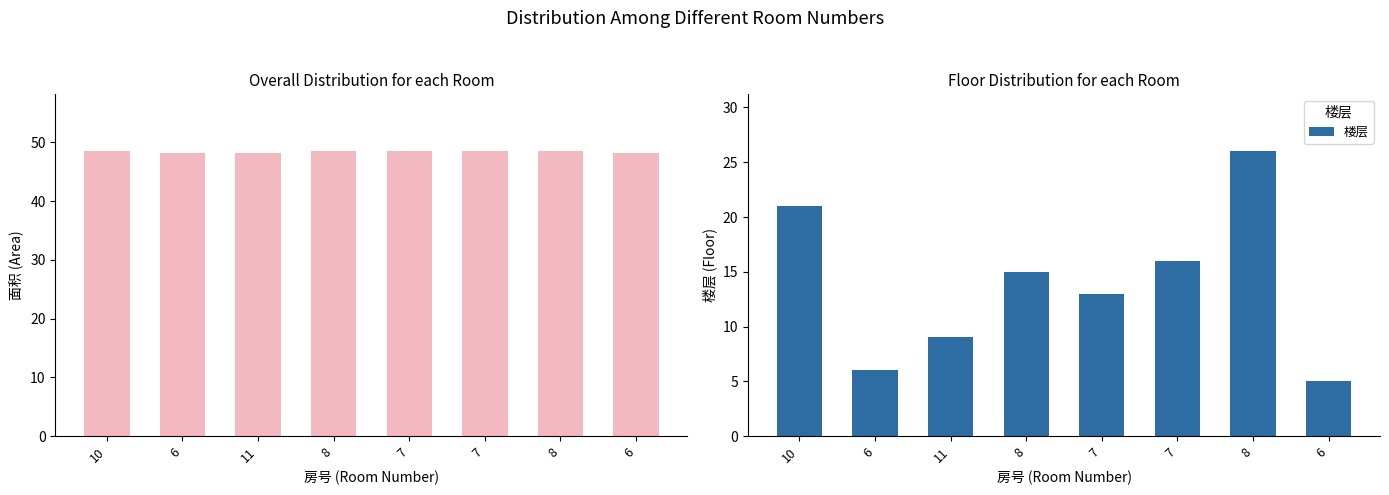

At which category does the chart reach its peak across all series?

10